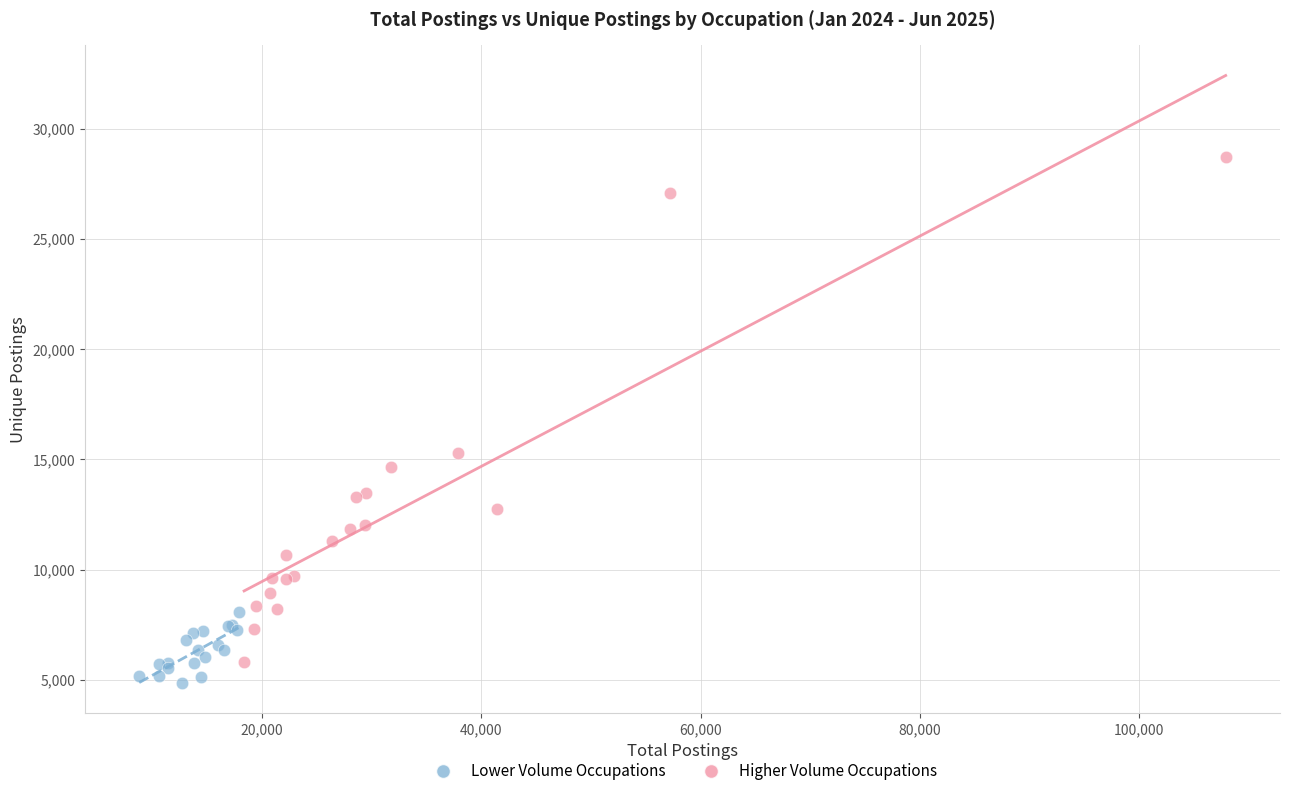

Which series contains the highest Y value?

Higher Volume Occupations